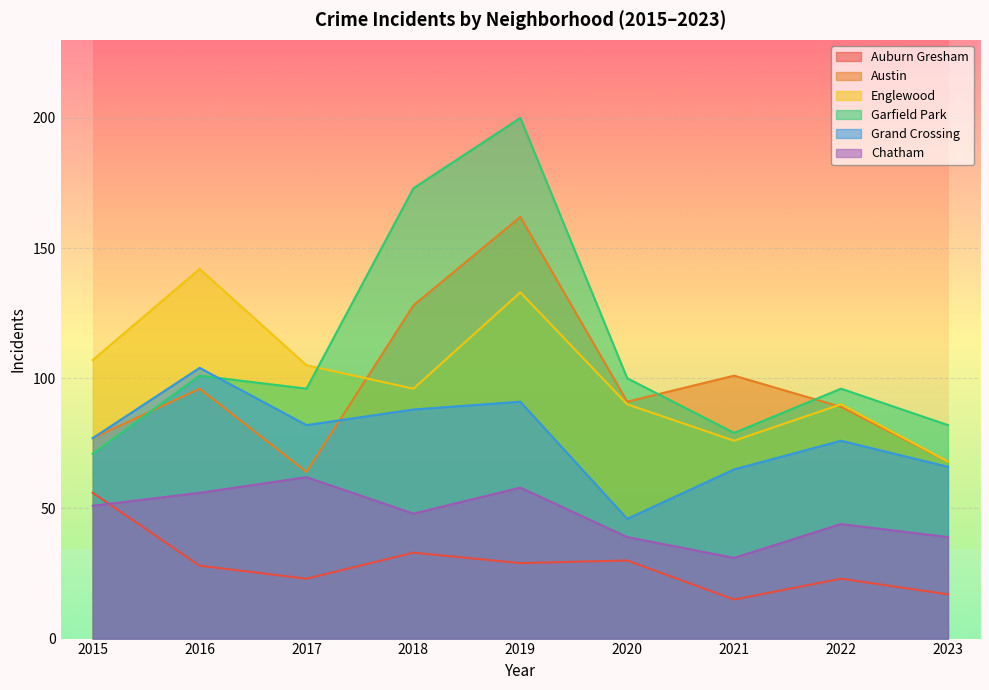

Where is the first local minimum for Chatham?

2018